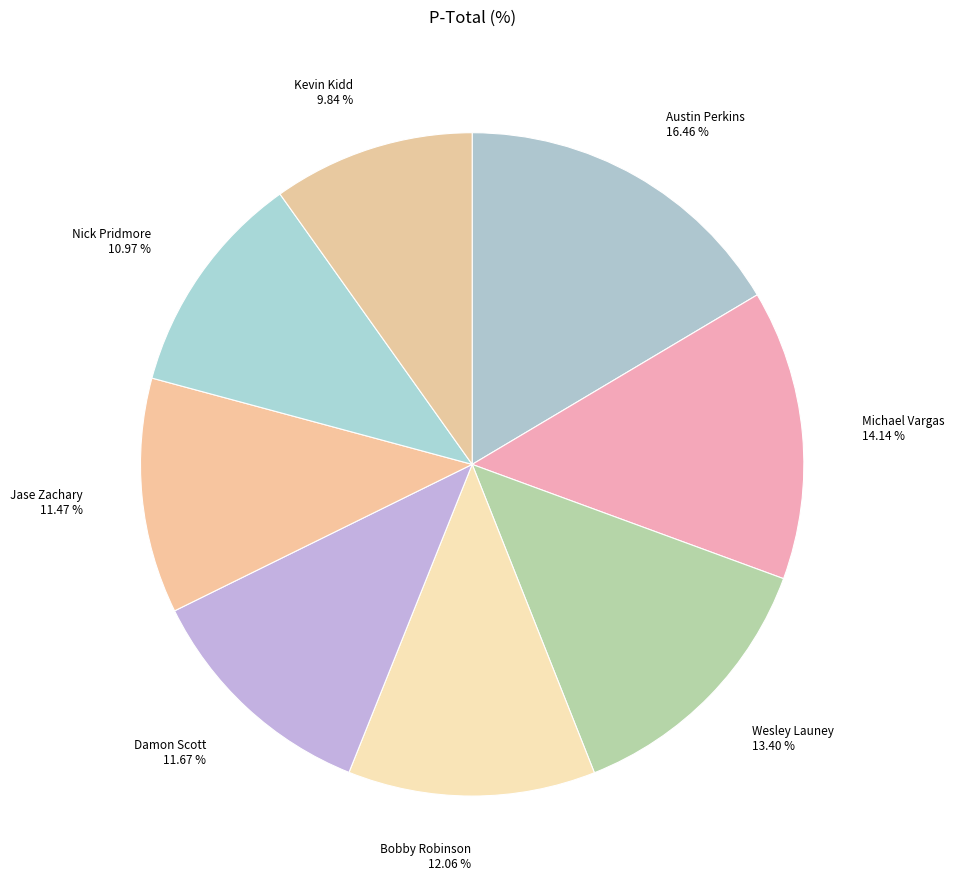

Count the number of slices in the pie.

8